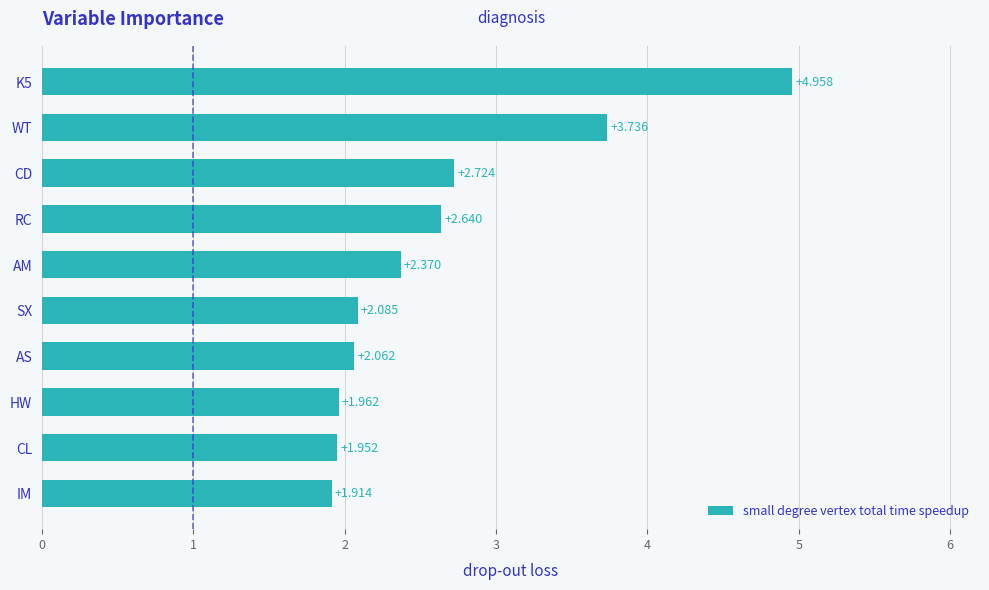

List the labels in order of value, smallest first.

IM, CL, HW, AS, SX, AM, RC, CD, WT, K5